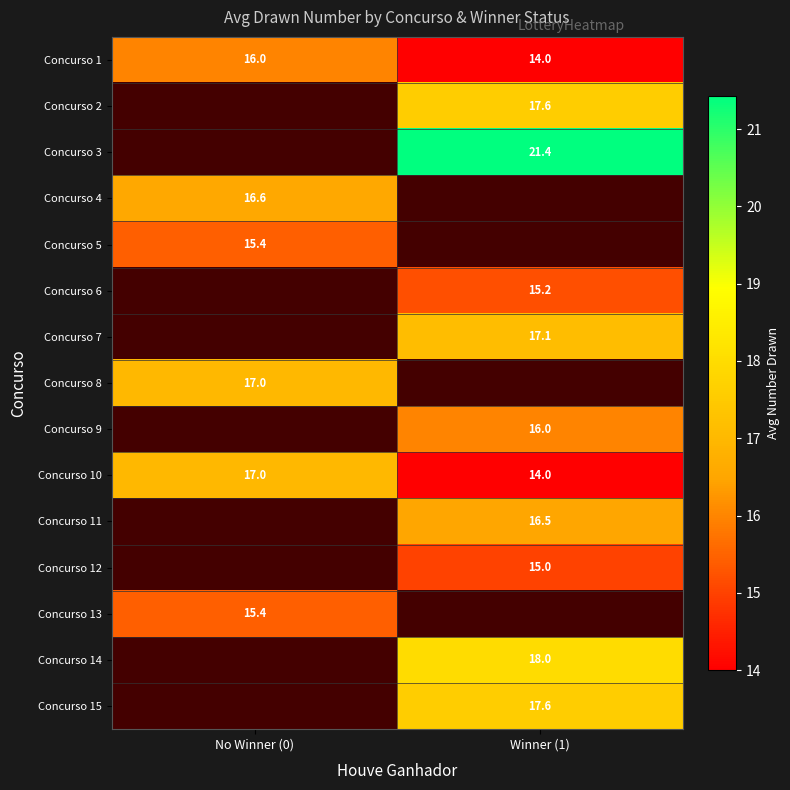

True or false: Concurso 2 has a value of 4.3 at Winner (1).

False